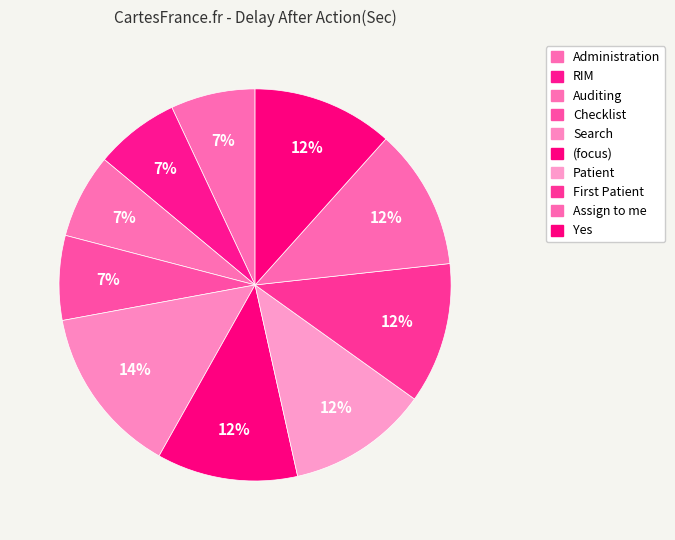

How many slices are in this pie chart?

10